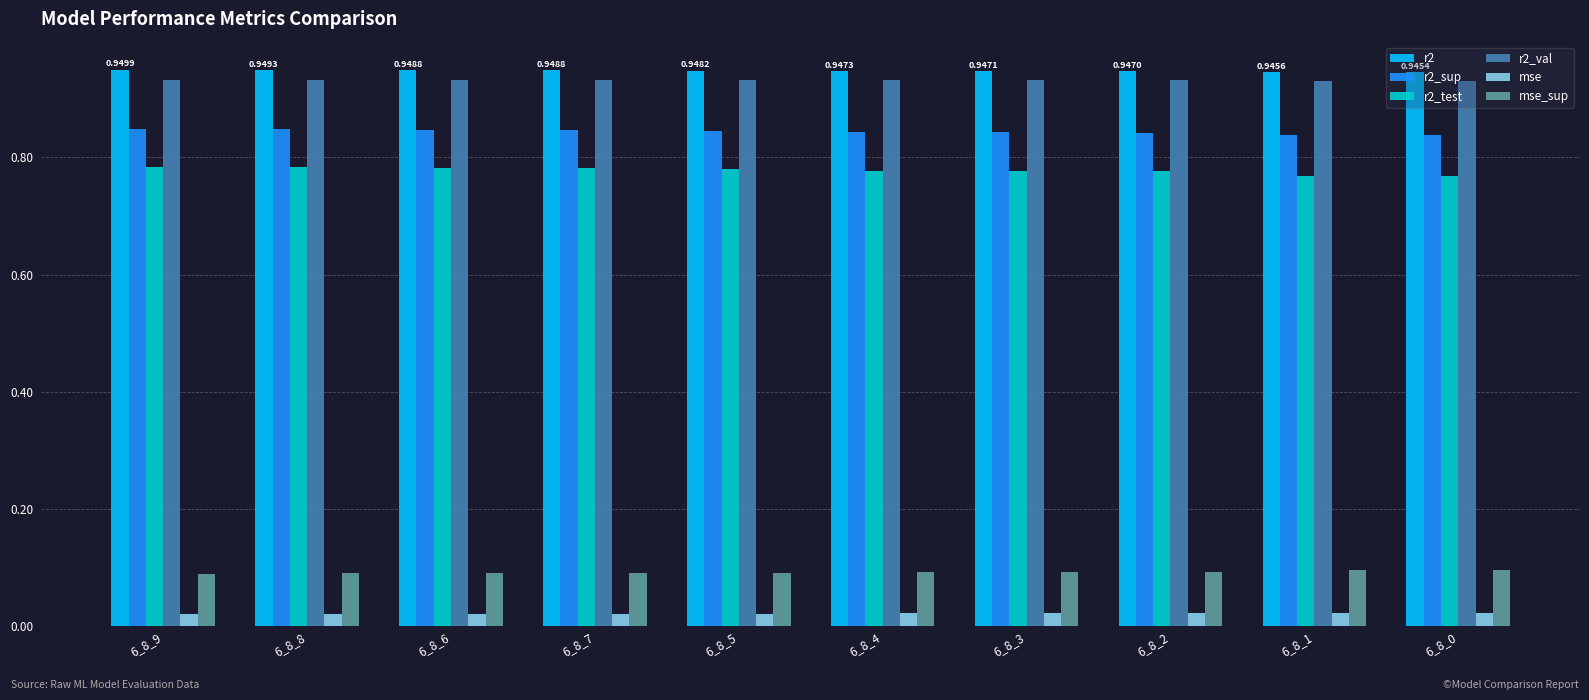

What is the label of the 9th bar from the left?

6_8_1